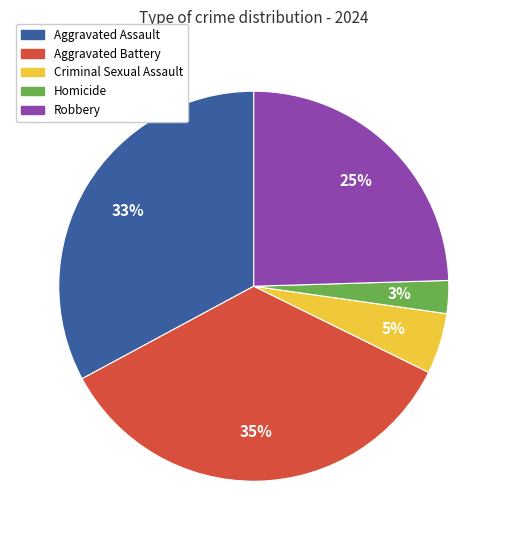

Between Aggravated Assault and Homicide, which is larger?

Aggravated Assault